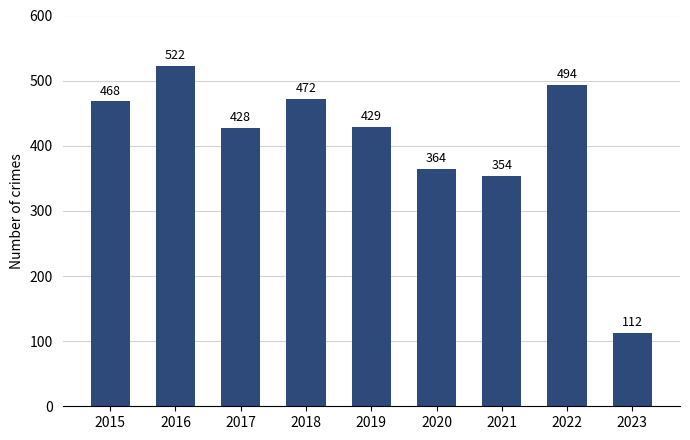

How many bars are there in total?

9